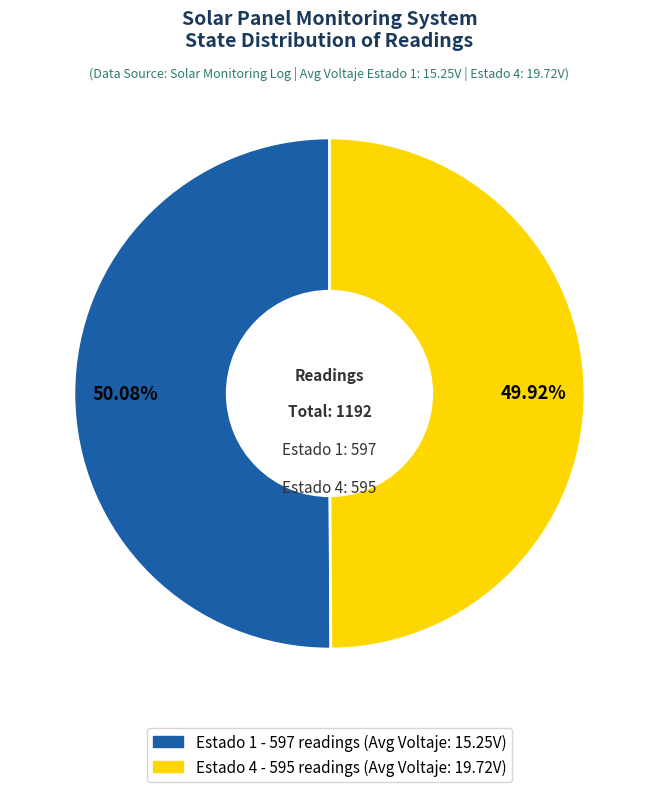

Do Estado 4 and Estado 1 together represent more than half of the pie?

Yes